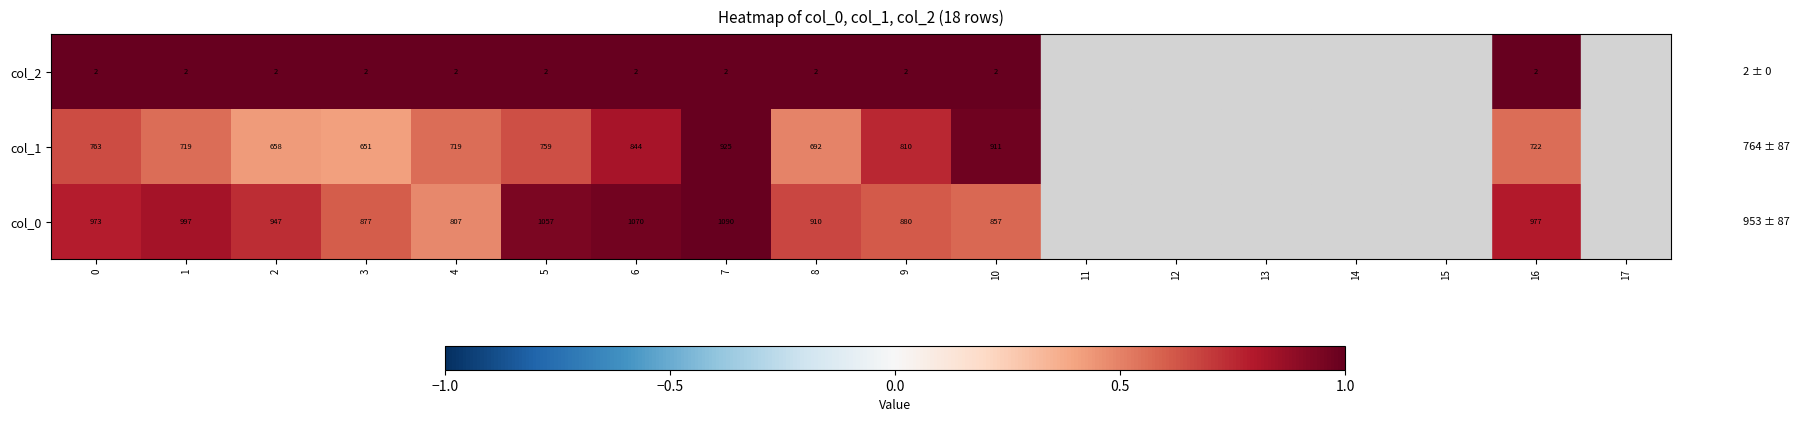

Rank the series at 16 from highest to lowest value.

col_0, col_1, col_2